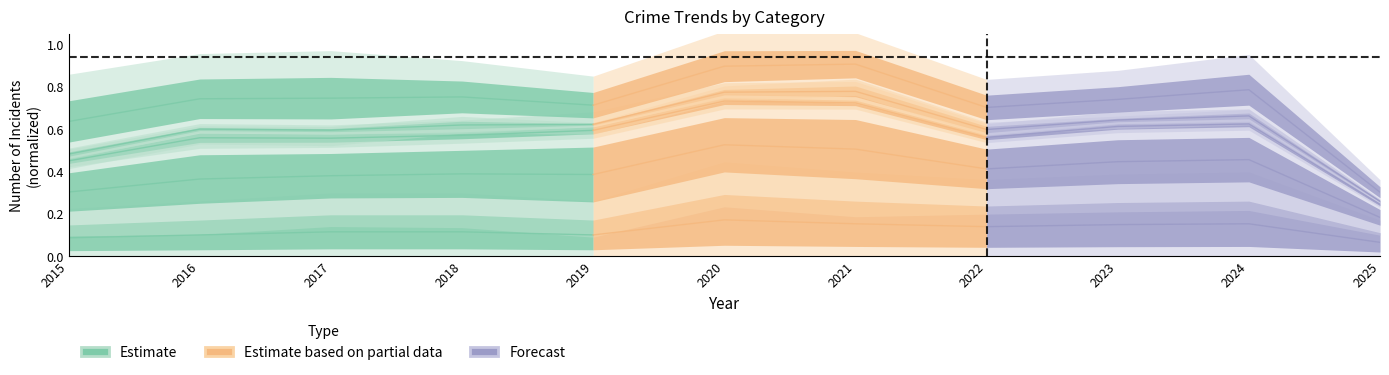

How many values are between 0 and 1?

5